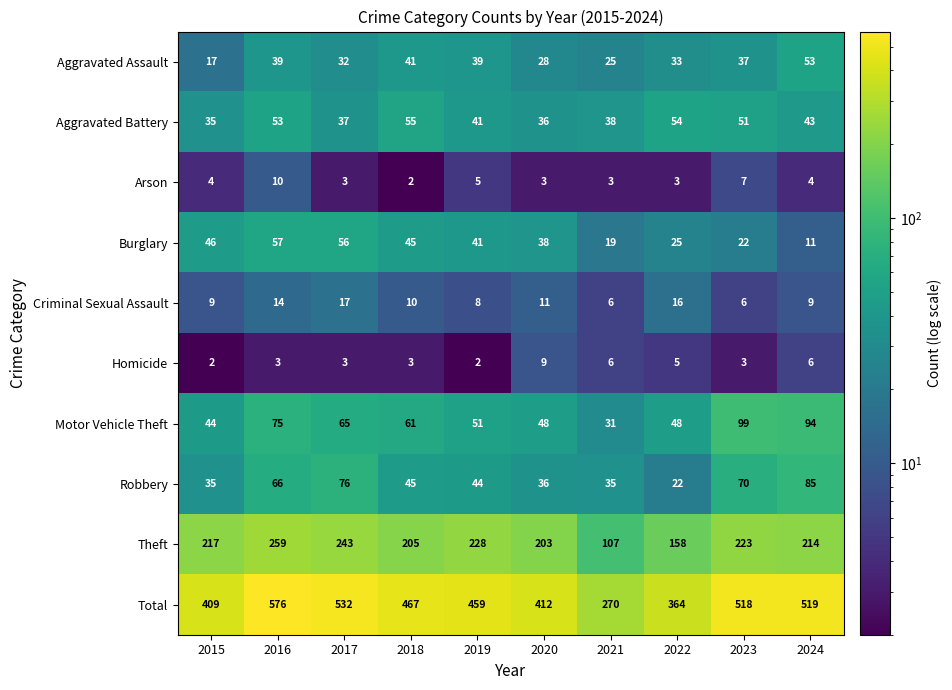

List the series in order of their peak value, lowest first.

Homicide, Arson, Criminal Sexual Assault, Aggravated Assault, Aggravated Battery, Burglary, Robbery, Motor Vehicle Theft, Theft, Total